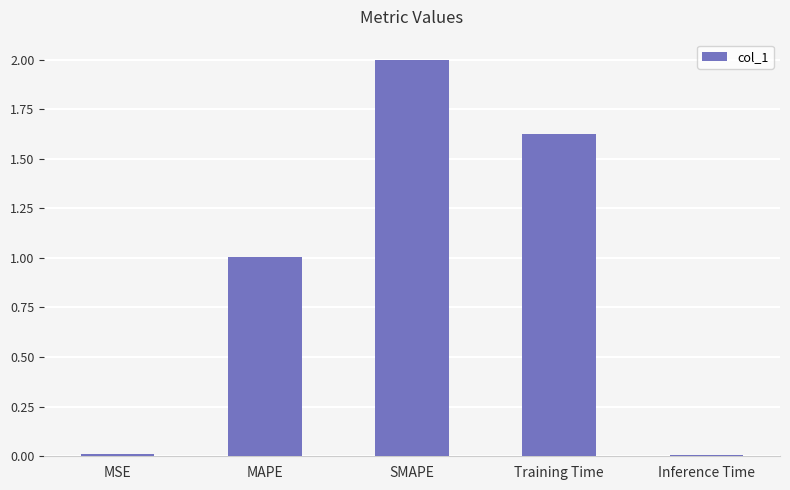

What is the label of the 2nd bar from the right?

Training Time